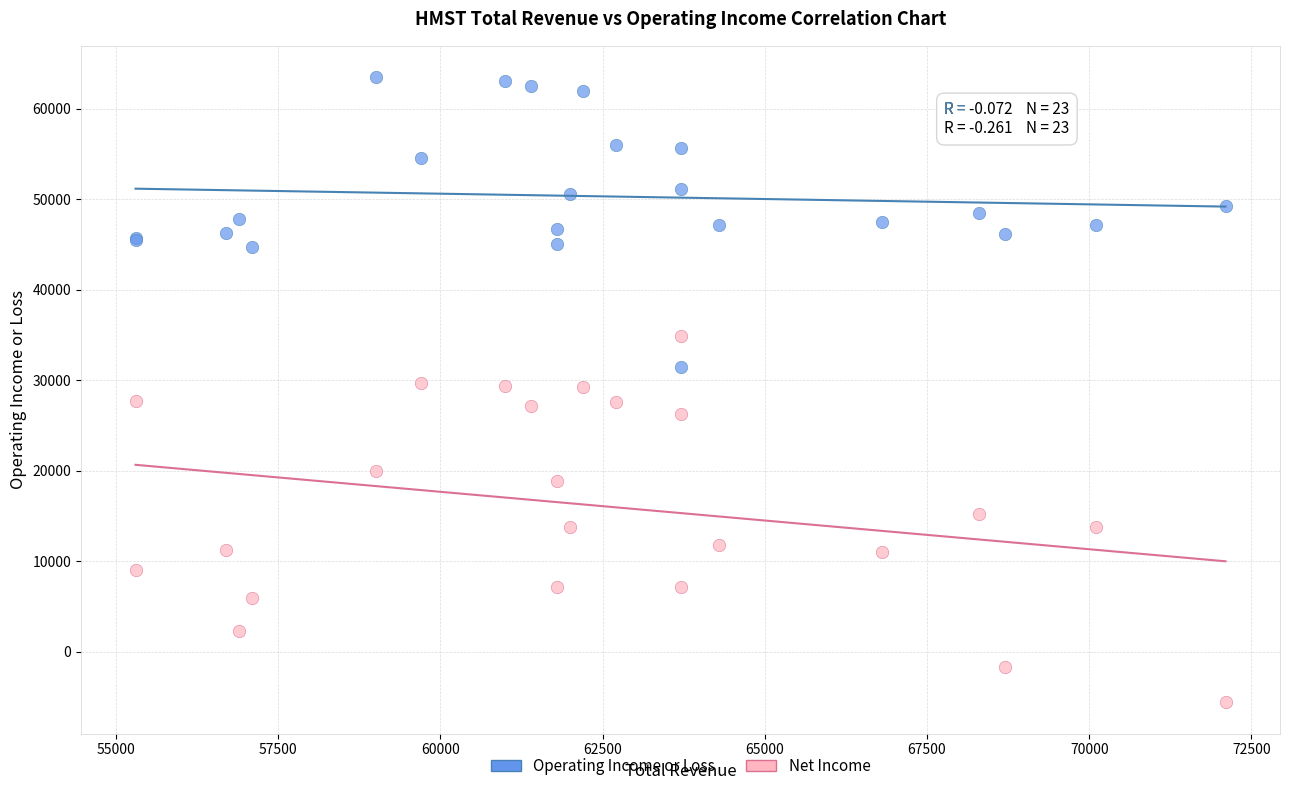

Which series has the largest Y range (max minus min)?

Net Income